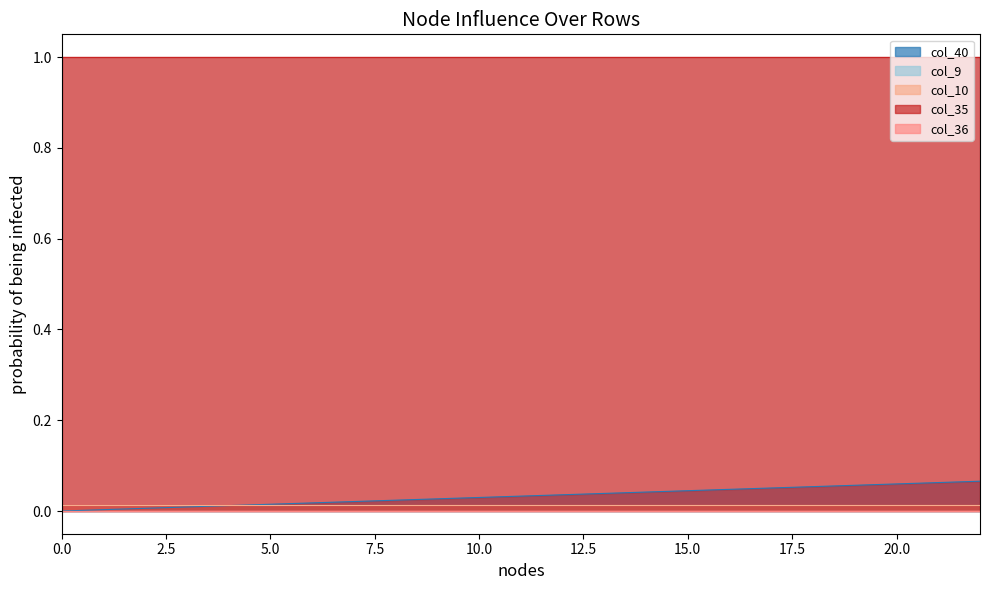

What is the value of the col_35 point at the 13th from the left?

1.0